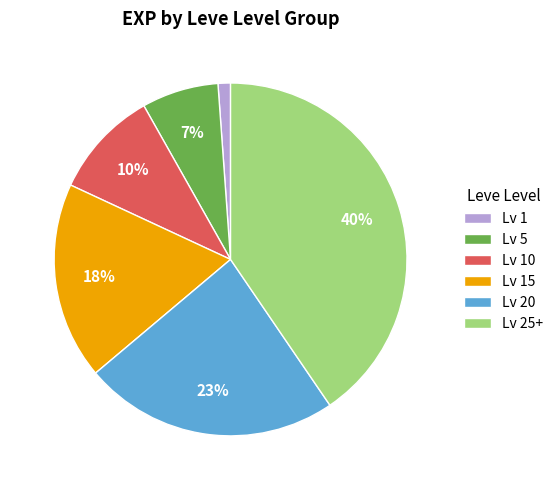

What is the largest slice in the pie chart?

Lv 25+